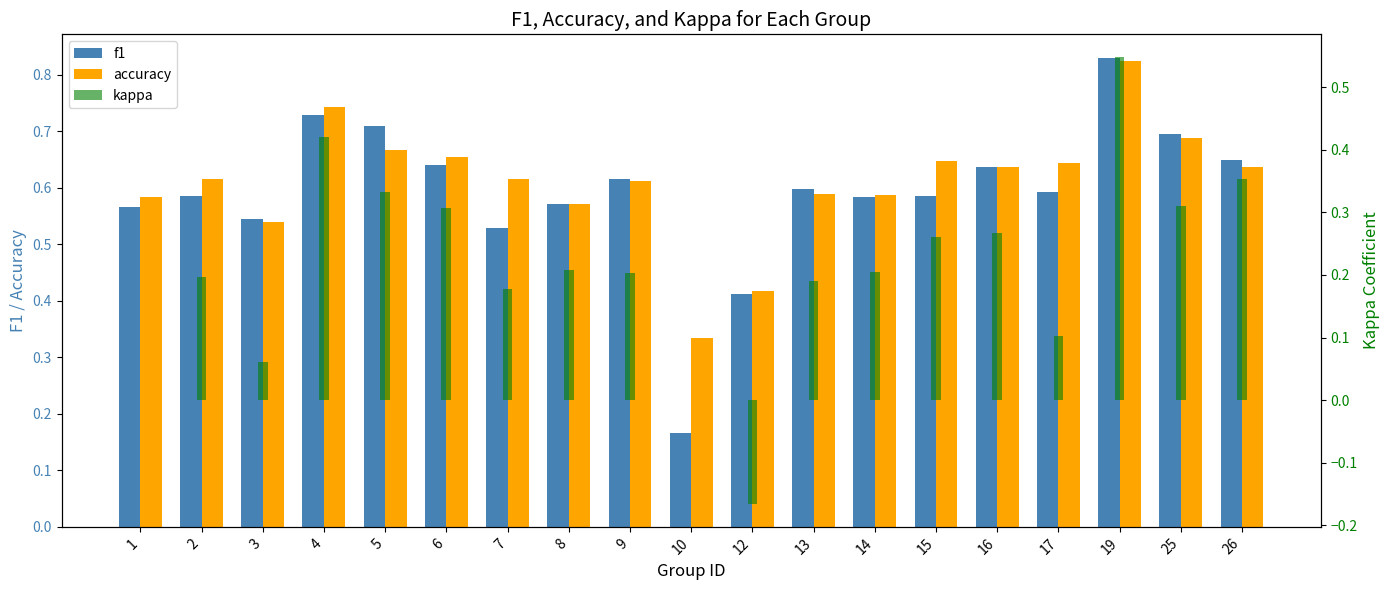

Reading left to right, list all the values displayed in this chart.

f1: 0.6	0.6	0.5	0.7	0.7	0.6	0.5	0.6	0.6	0.2	0.4	0.6	0.6	0.6	0.6	0.6	0.8	0.7	0.6
accuracy: 0.6	0.6	0.5	0.7	0.7	0.7	0.6	0.6	0.6	0.3	0.4	0.6	0.6	0.6	0.6	0.6	0.8	0.7	0.6
kappa: 0.0	0.2	0.1	0.4	0.3	0.3	0.2	0.2	0.2	0.0	-0.2	0.2	0.2	0.3	0.3	0.1	0.5	0.3	0.4